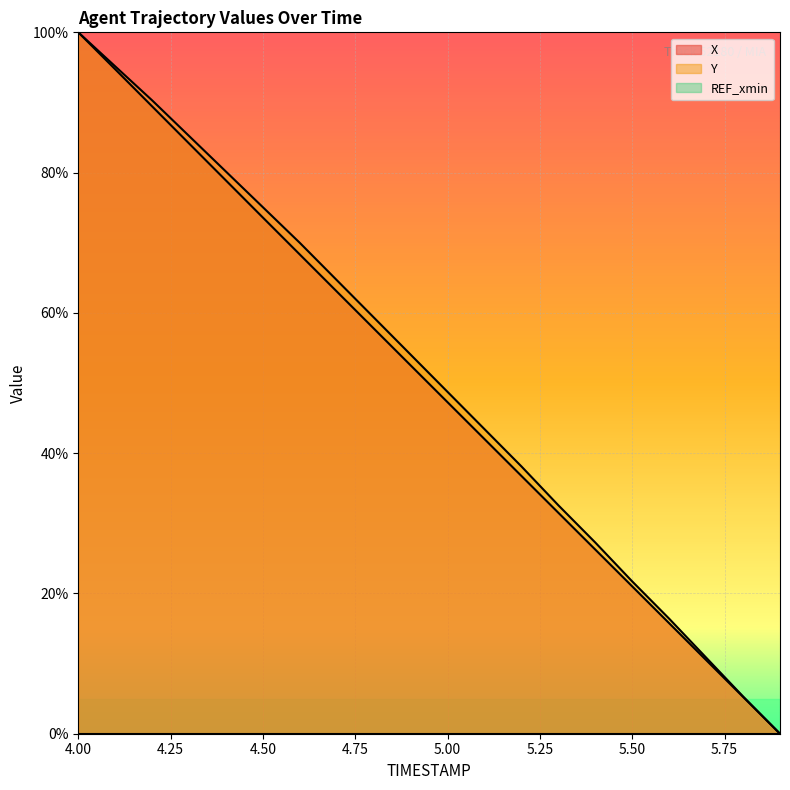

What is the value of the X point at the 5th from the left?

78.9